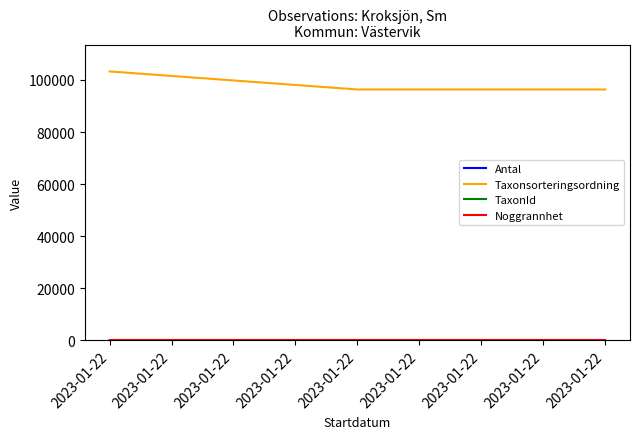

At which label is TaxonId closest to 220965?

2023-01-22